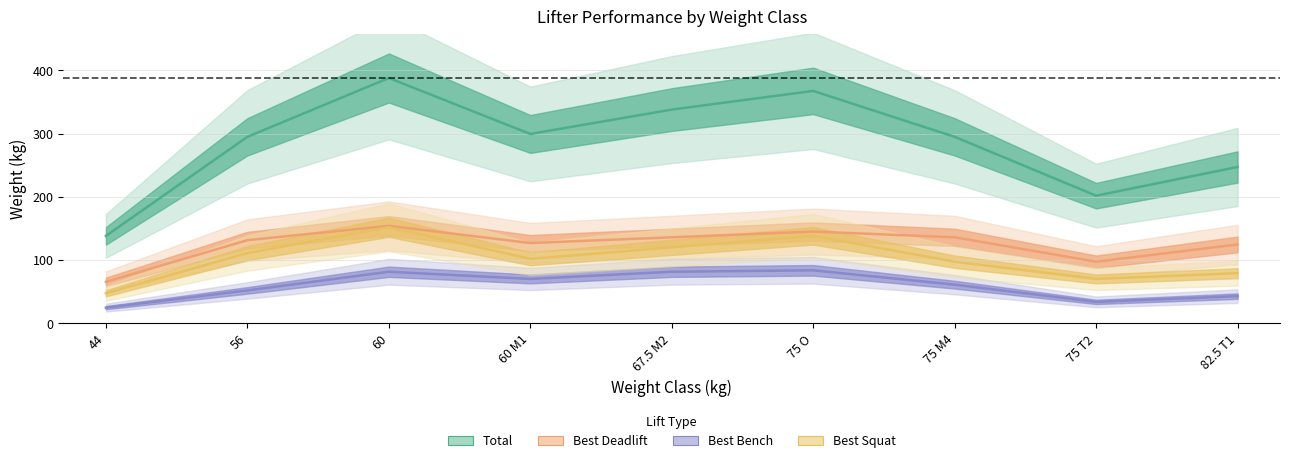

At which category does Best3SquatKg reach its first local valley?

60 M1